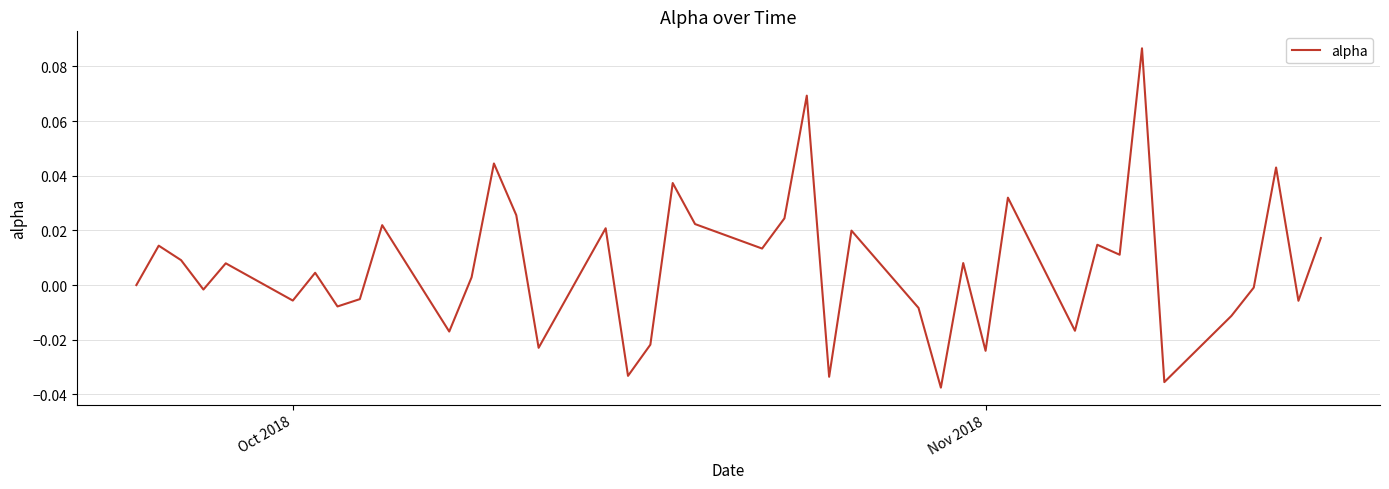

What is the difference between the second highest and second lowest values?

0.1